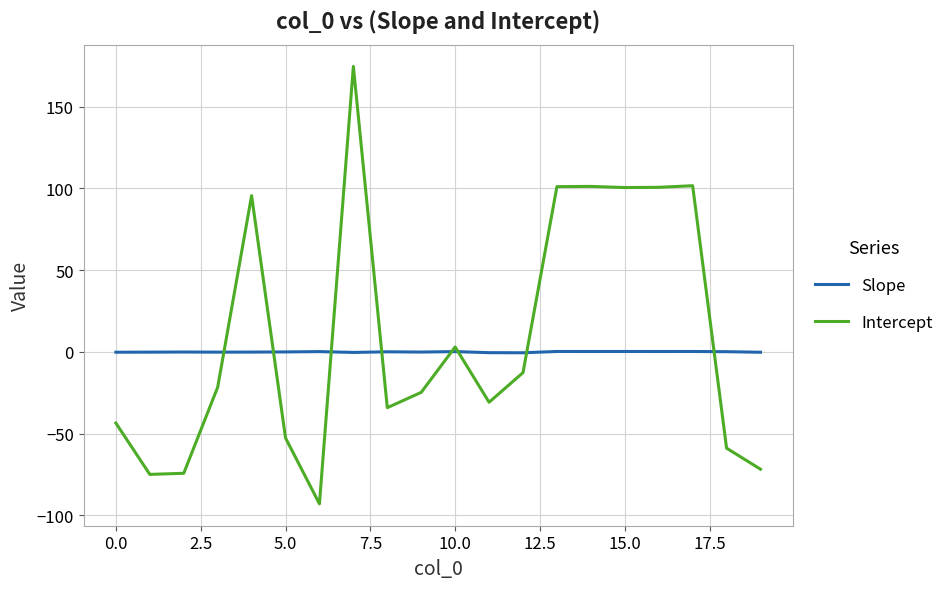

How many positive values does the Intercept series have?

8